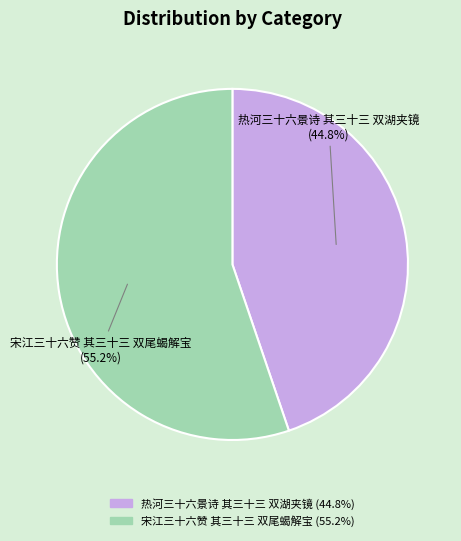

Which has a higher value, 热河三十六景诗 其三十三 双湖夹镜 or 宋江三十六赞 其三十三 双尾蝎解宝?

宋江三十六赞 其三十三 双尾蝎解宝